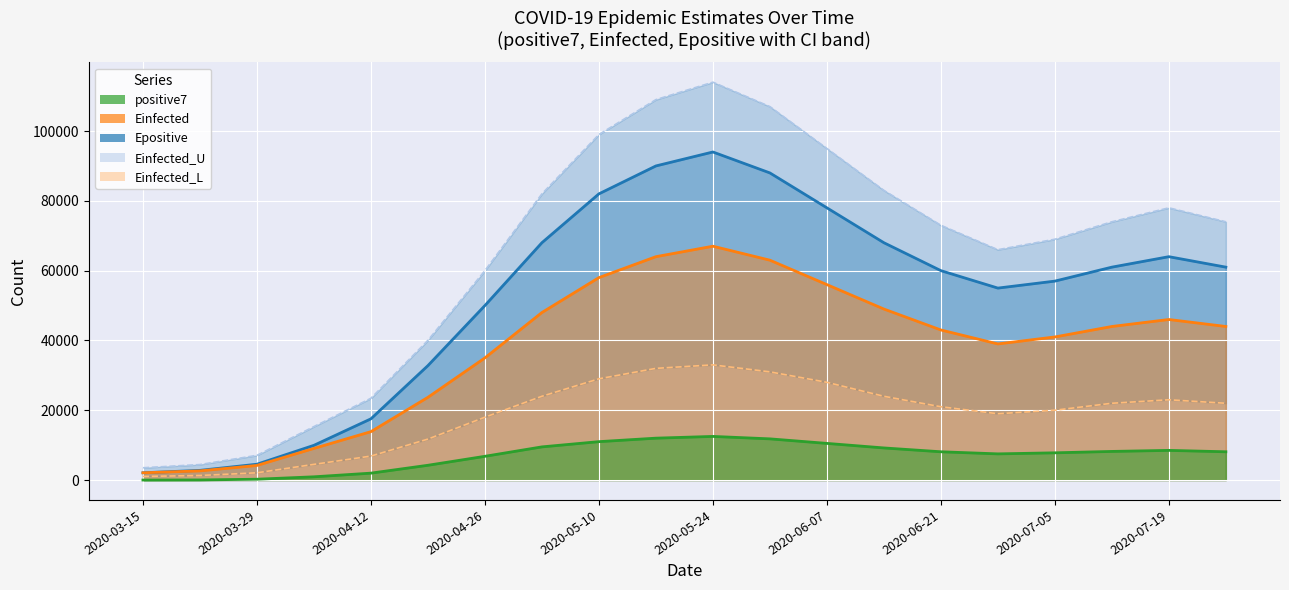

What is the value of the Einfected_L point at the 4th from the left?

4488.5